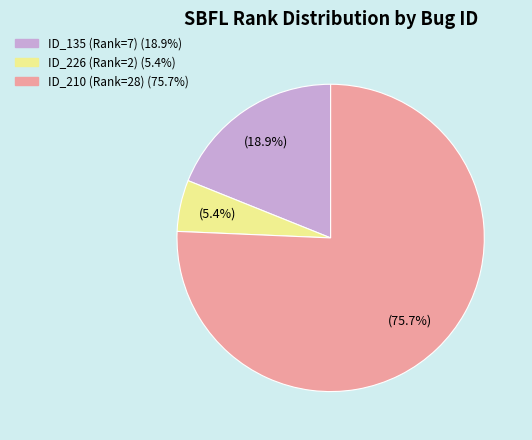

Does any single category account for the majority?

Yes